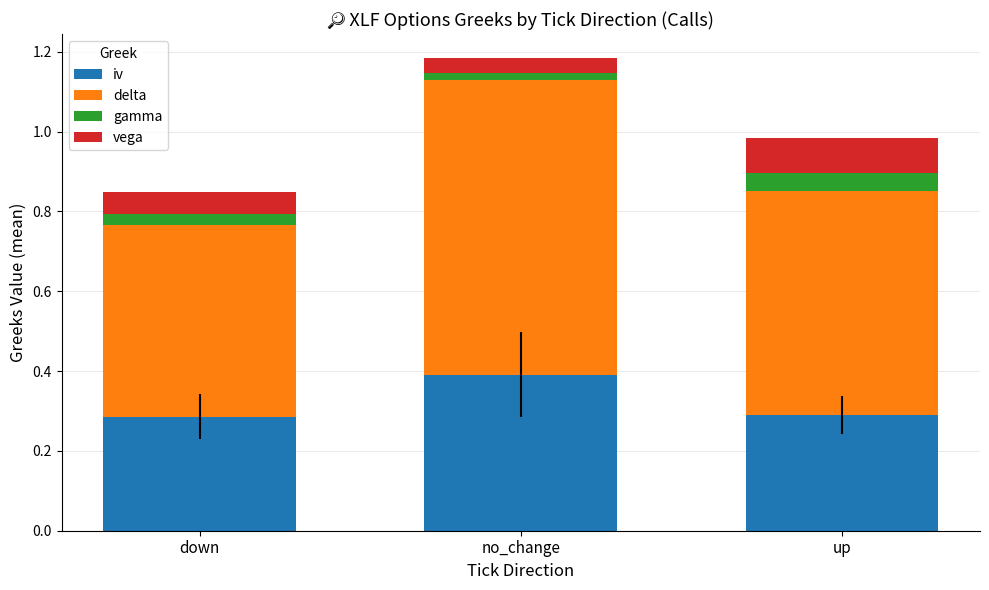

At which category is the sum across all series the highest?

no_change